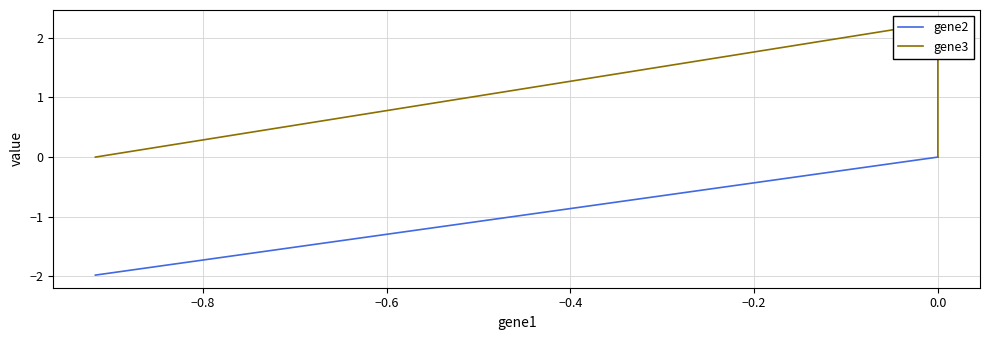

What is the label of the 3rd point from the left?

−0.6